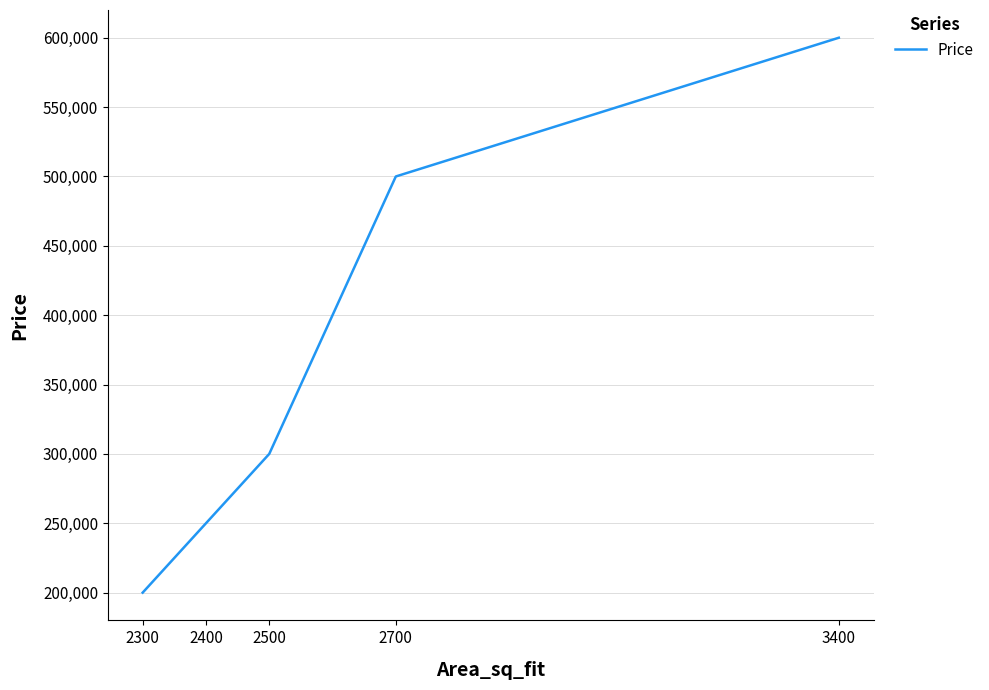

The value at 2500 is 516266. True or false?

False